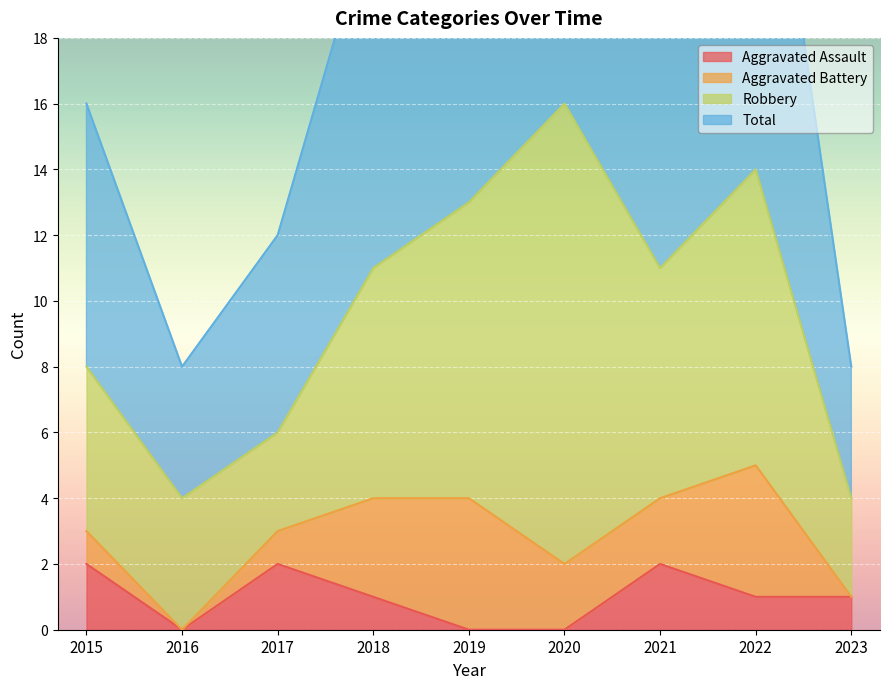

Which series changed the most between 2015 and 2023?

Total